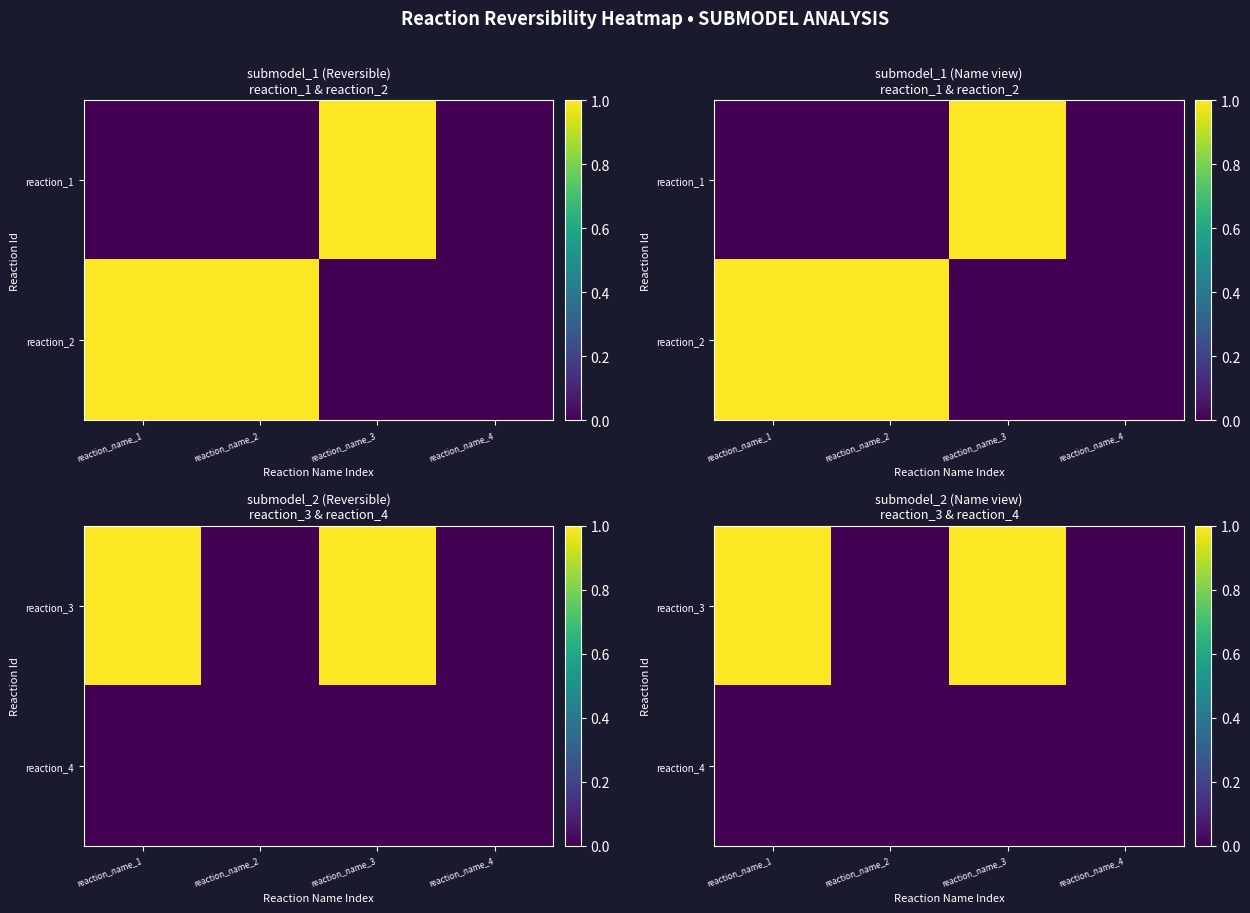

At how many categories does at least one series exceed 0?

2